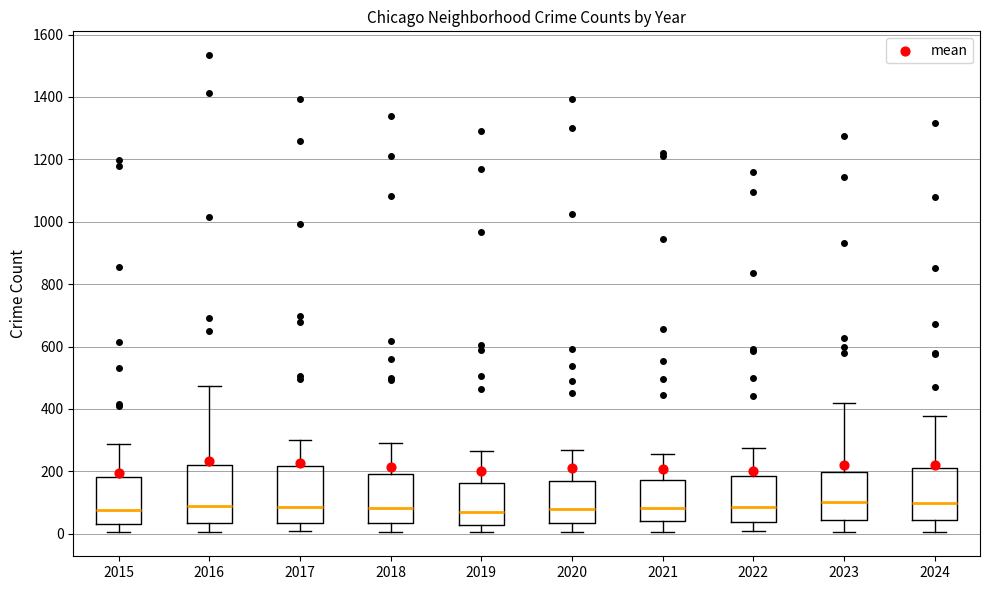

Reading left to right, read every box against the y-axis: the position of its median line, the range the box covers, and the ends of its whiskers. The values are not printed on the chart, so give them approximately, as read against the axis.

2015: median 80, box 40 to 180, whiskers 0 to 280
2016: median 80, box 40 to 220, whiskers 0 to 480
2017: median 80, box 40 to 220, whiskers 0 to 300
2018: median 80, box 40 to 200, whiskers 0 to 300
2019: median 60, box 20 to 160, whiskers 0 to 260
2020: median 80, box 40 to 160, whiskers 0 to 260
2021: median 80, box 40 to 180, whiskers 0 to 260
2022: median 80, box 40 to 180, whiskers 0 to 280
2023: median 100, box 40 to 200, whiskers 0 to 420
2024: median 100, box 40 to 220, whiskers 0 to 380